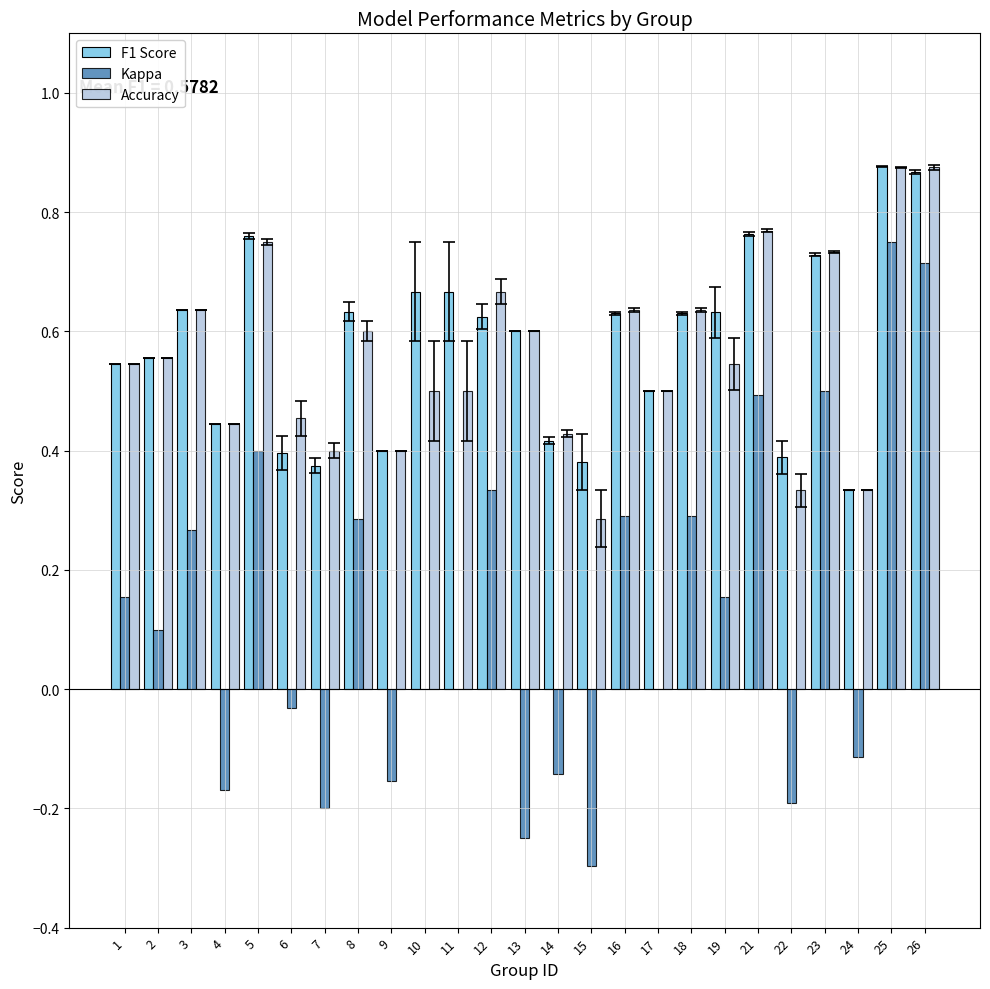

What is the total value across all series at 19?

1.3